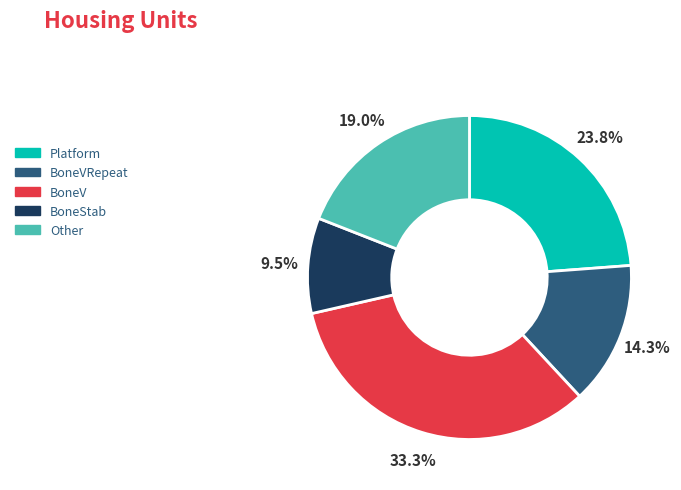

Do Other and Platform together represent more than half of the pie?

No